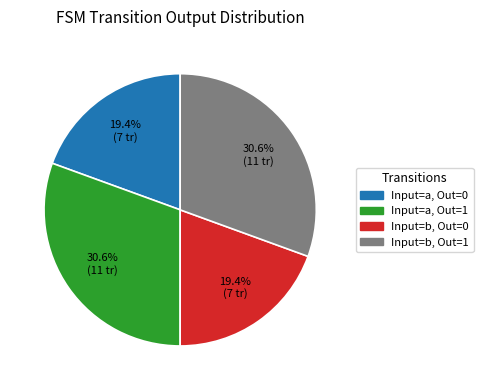

How many slices are in this pie chart?

4